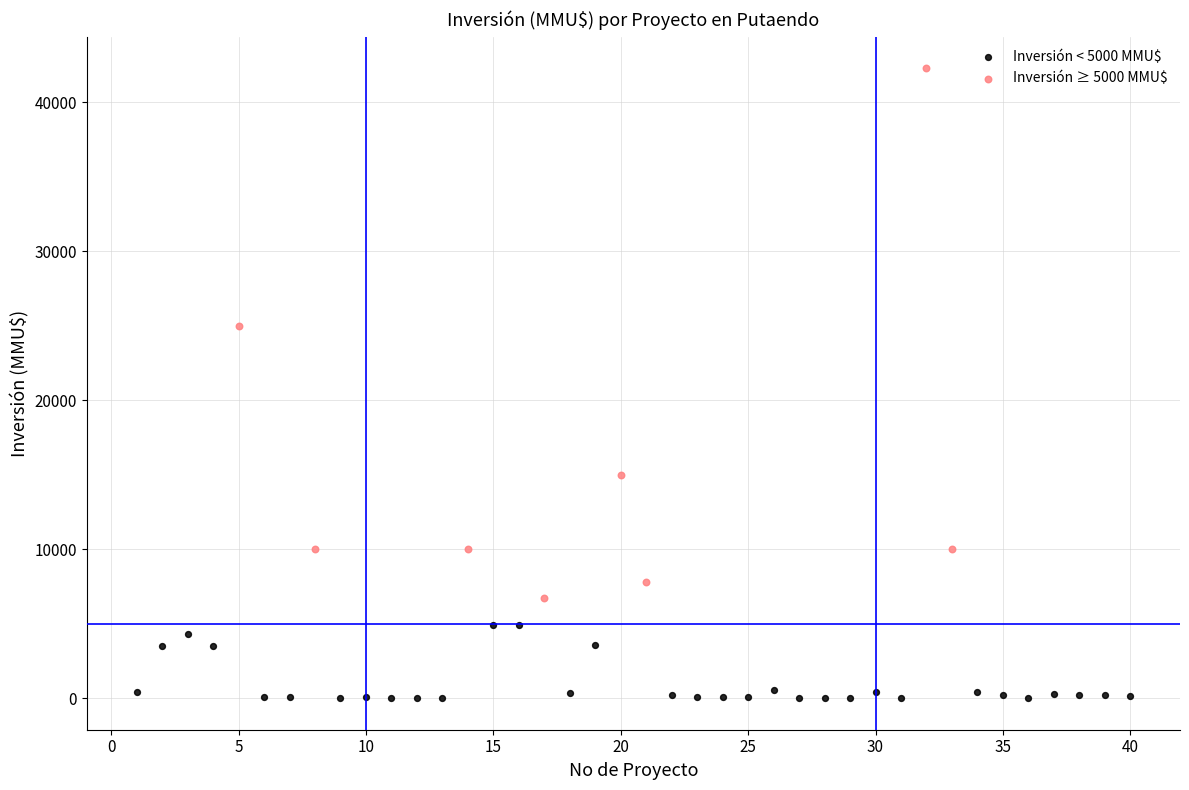

Which series contains the highest Y value?

Inversión ≥ 5000 MMU$